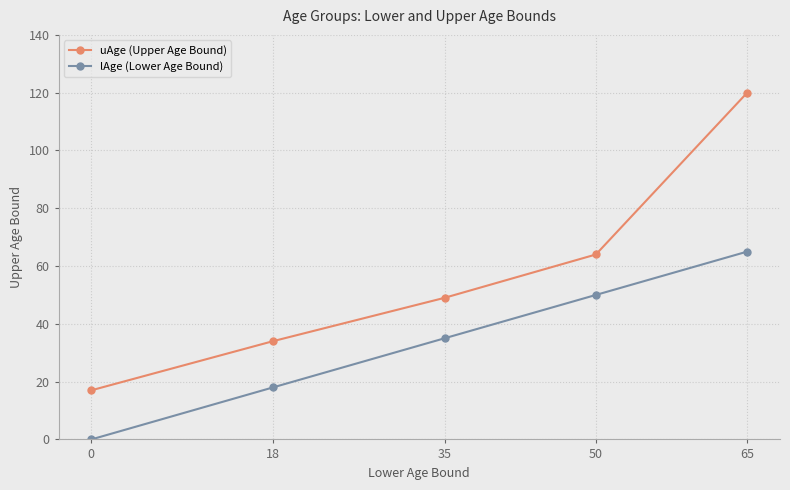

Is it true that uAge (Upper Age Bound) equals 22 at 18?

False